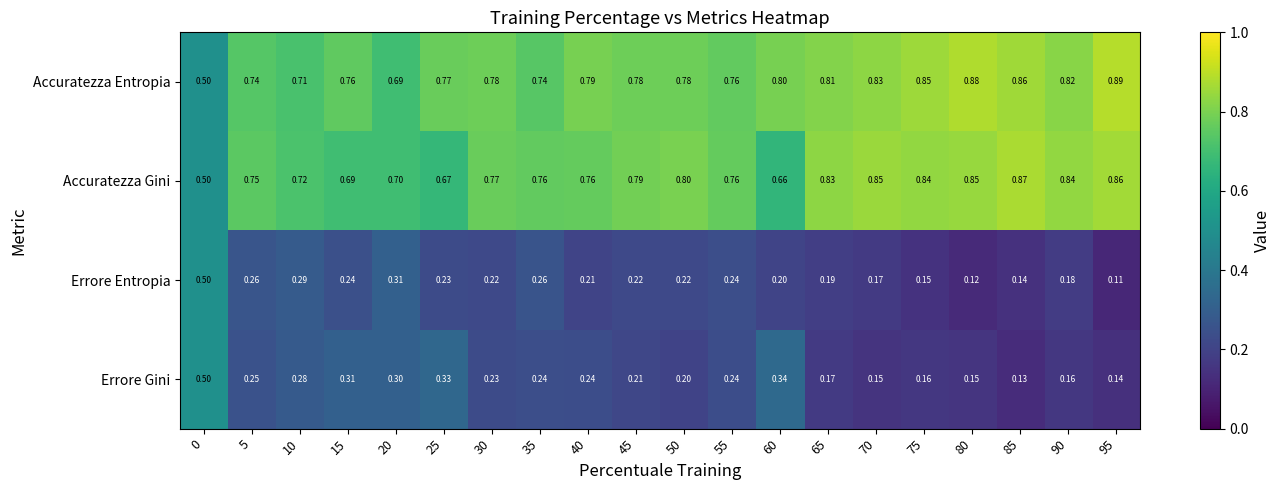

At 40, list the series in order from largest to smallest.

Accuratezza Entropia, Accuratezza Gini, Errore Gini, Errore Entropia